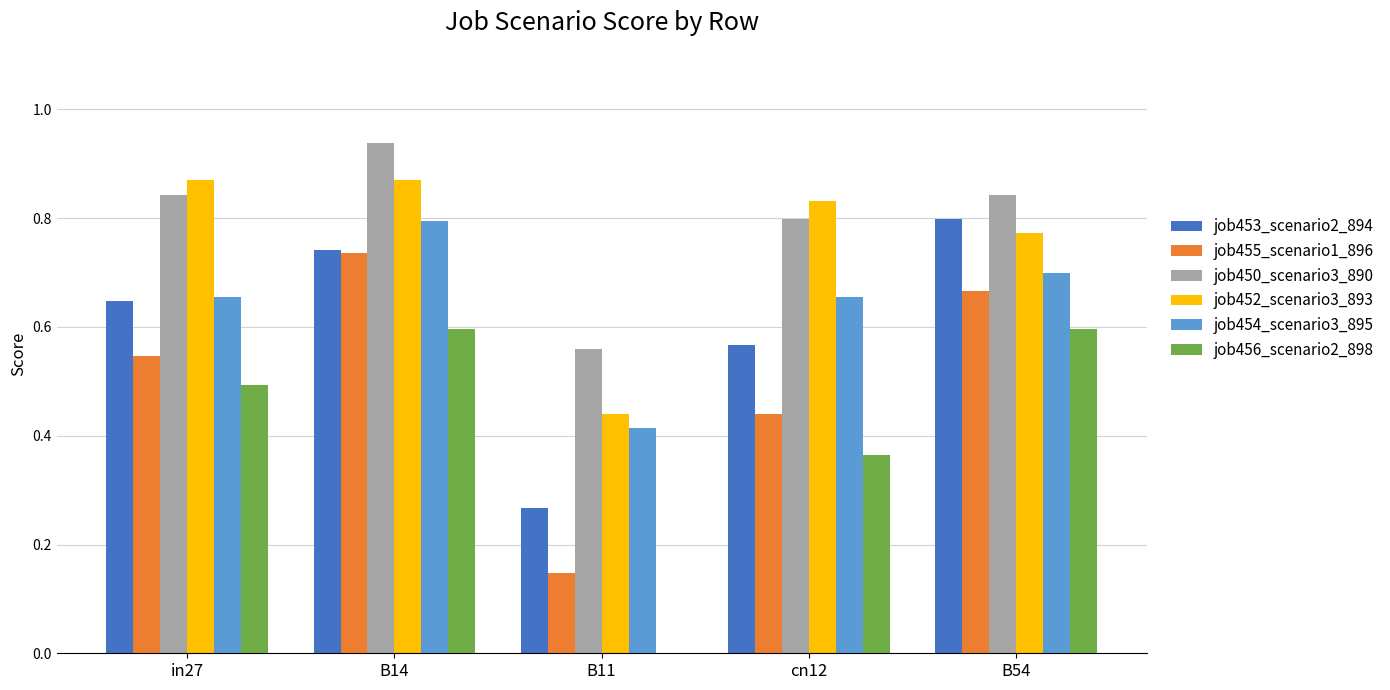

The value of job454_scenario3_895 at B54 is 1.1. True or false?

False